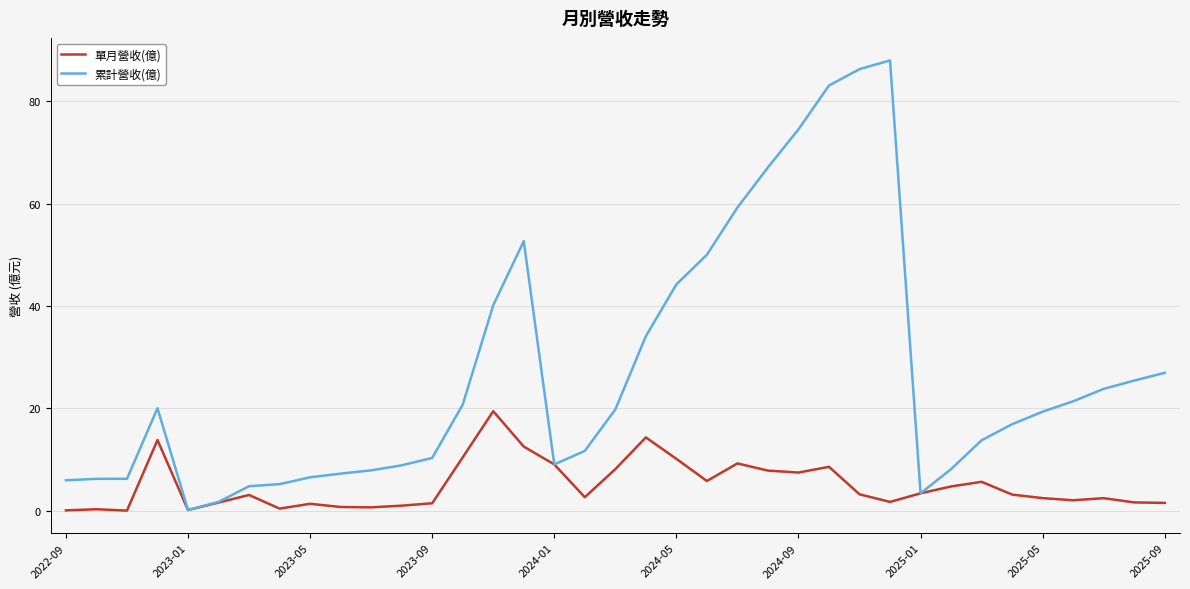

What is the minimum value for 累計營收(億)?

0.1